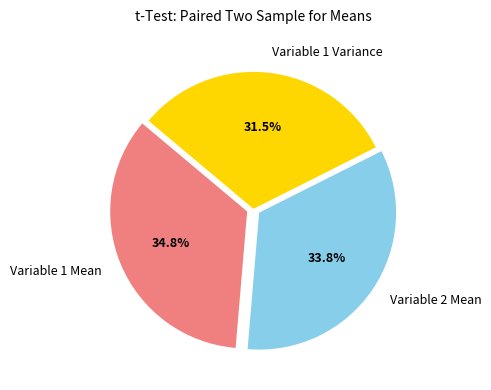

To the nearest percent, what is the average slice percentage?

33%